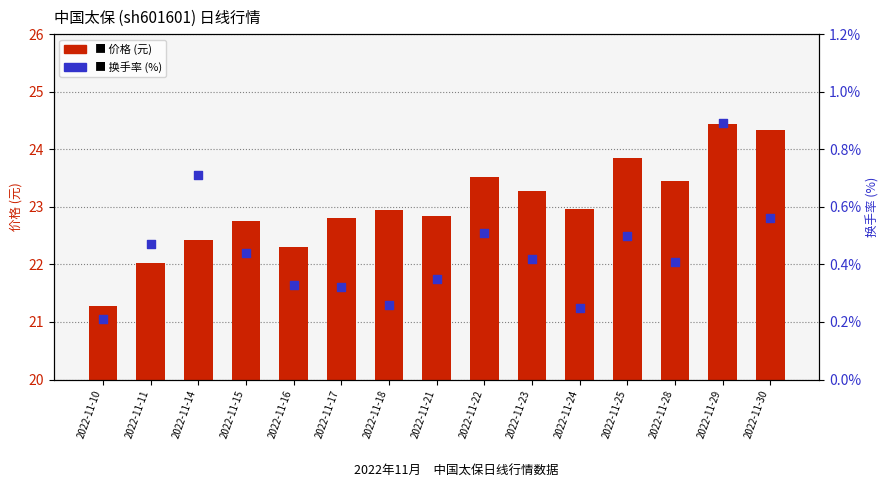

Which series has the largest total across all categories?

价格